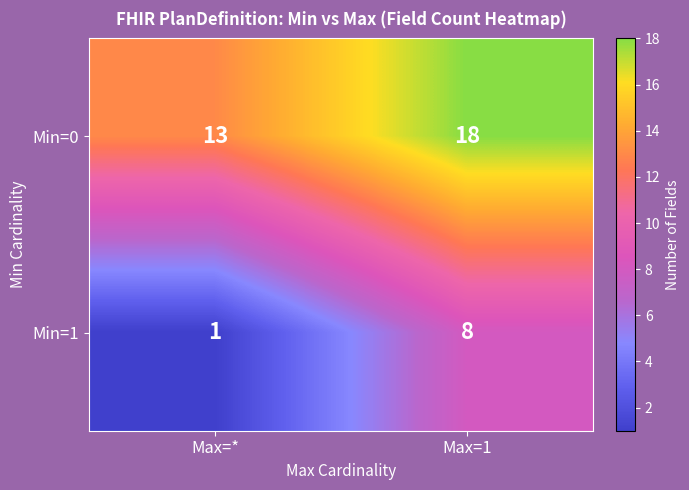

Is it true that Min=1 equals 8 at Max=1?

True